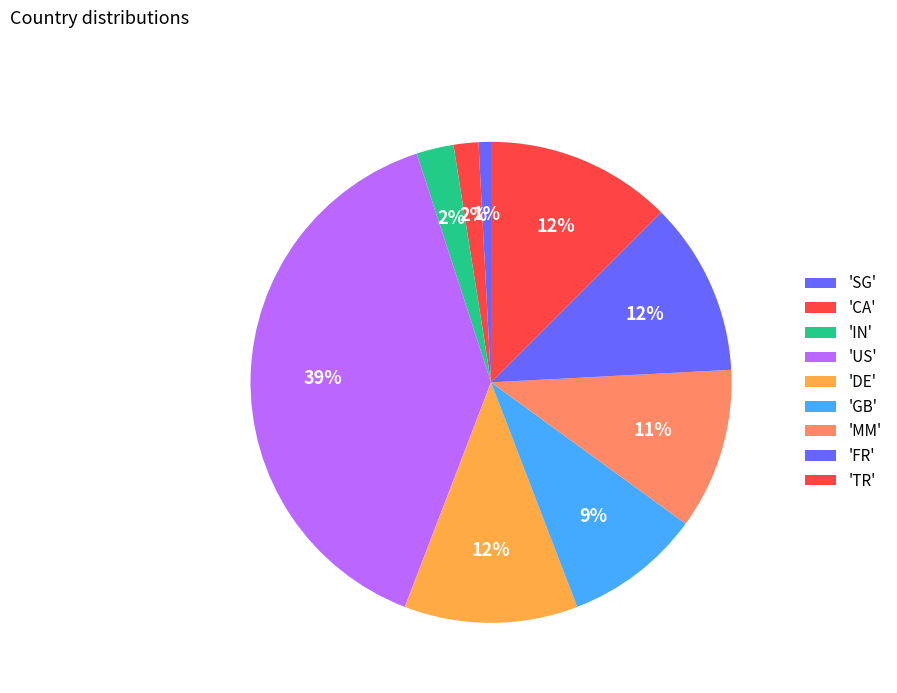

Count the number of slices in the pie.

9